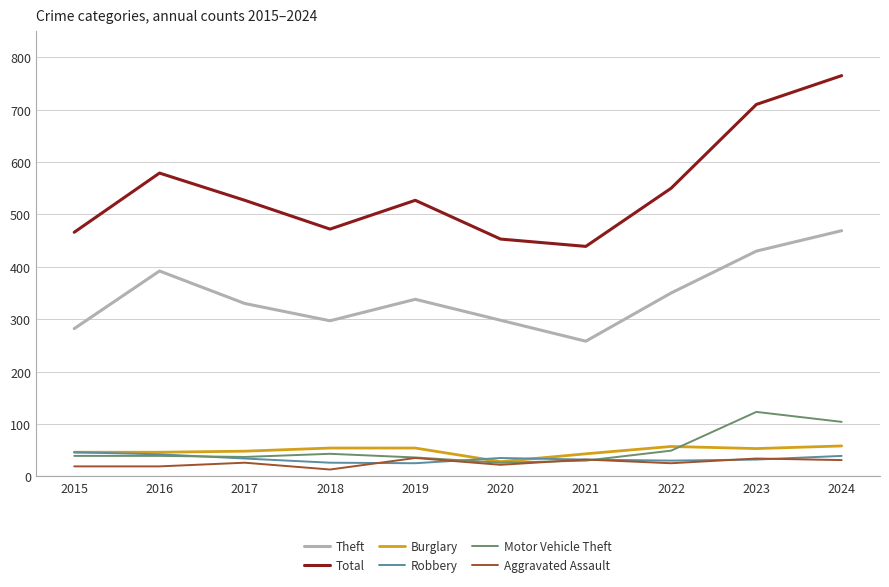

True or false: Aggravated Assault and Total intersect in this chart.

False